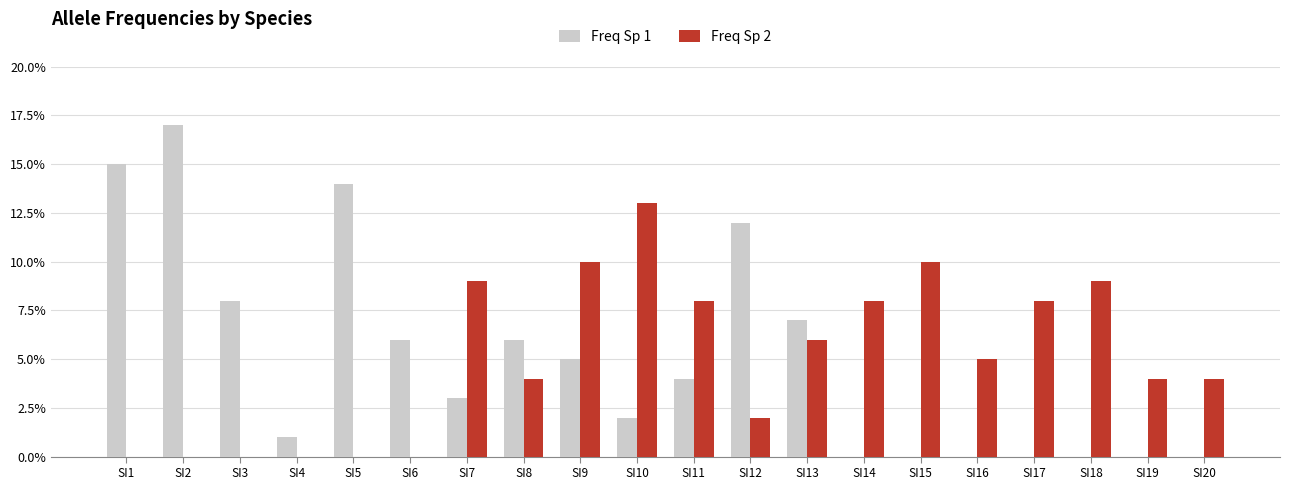

Reading right to left, list all the values displayed in this chart.

Freq Sp 1: SI20=0.0	SI19=0.0	SI18=0.0	SI17=0.0	SI16=0.0	SI15=0.0	SI14=0.0	SI13=0.1	SI12=0.1	SI11=0.0	SI10=0.0	SI9=0.1	SI8=0.1	SI7=0.0	SI6=0.1	SI5=0.1	SI4=0.0	SI3=0.1	SI2=0.2	SI1=0.1
Freq Sp 2: SI20=0.0	SI19=0.0	SI18=0.1	SI17=0.1	SI16=0.1	SI15=0.1	SI14=0.1	SI13=0.1	SI12=0.0	SI11=0.1	SI10=0.1	SI9=0.1	SI8=0.0	SI7=0.1	SI6=0.0	SI5=0.0	SI4=0.0	SI3=0.0	SI2=0.0	SI1=0.0